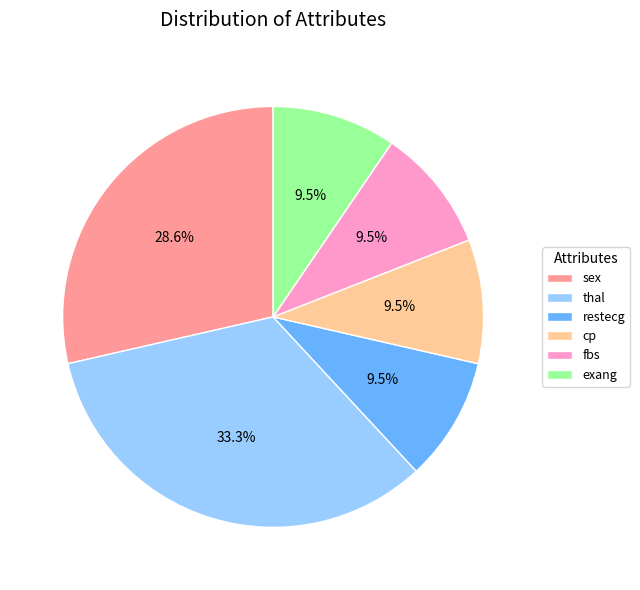

Count the number of slices in the pie.

6